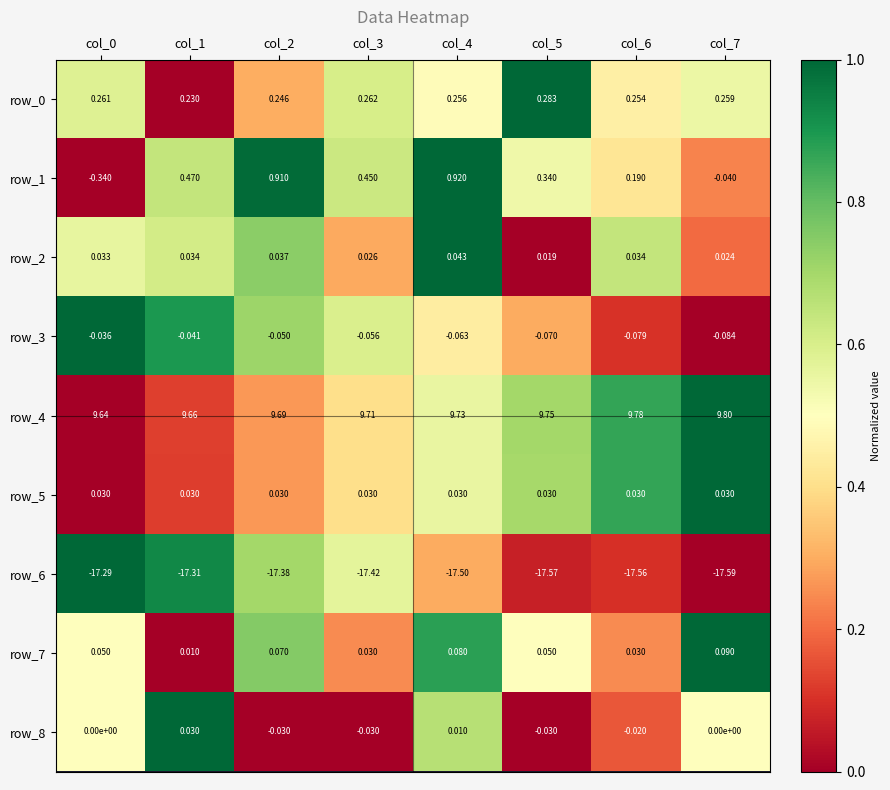

Is the value of row_5 at col_4 greater than the value of row_4 at col_0?

No